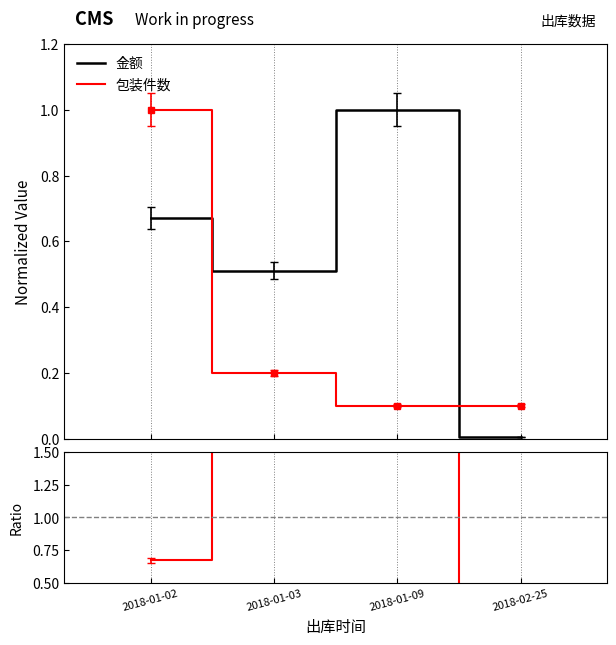

Which series ends up on top after the final intersection of 包装件数 and 金额?

包装件数